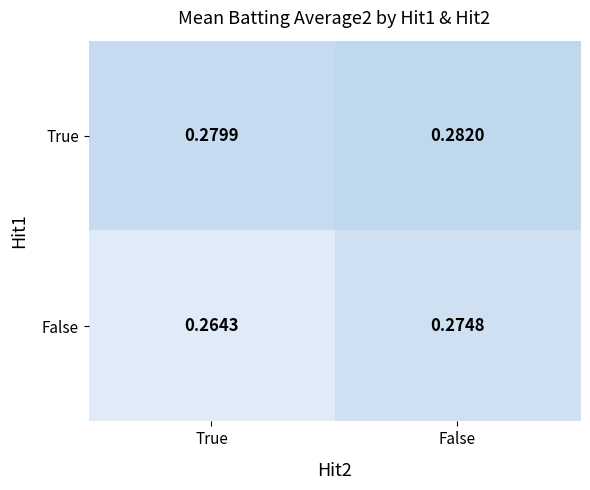

Which series has the largest range (max minus min)?

False